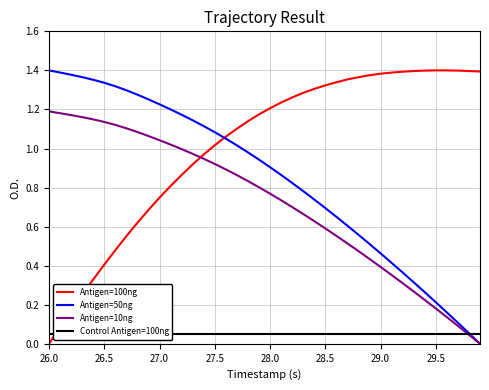

How many times do Antigen=10ng and Antigen=100ng cross each other?

1